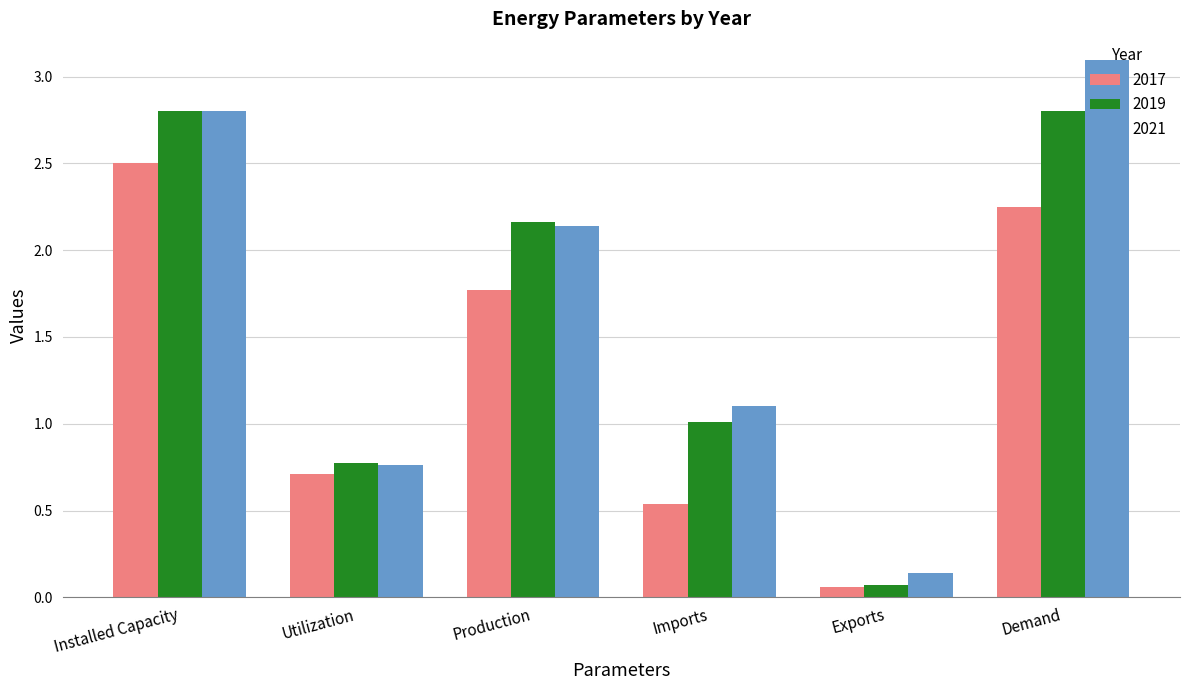

What is the label of the 3rd bar from the right?

Imports